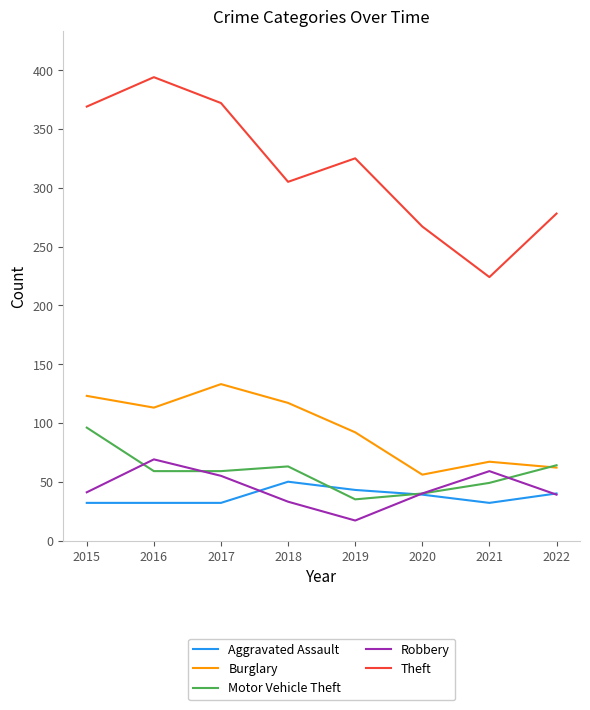

True or false: Motor Vehicle Theft has a value of 82 at 2017.

False